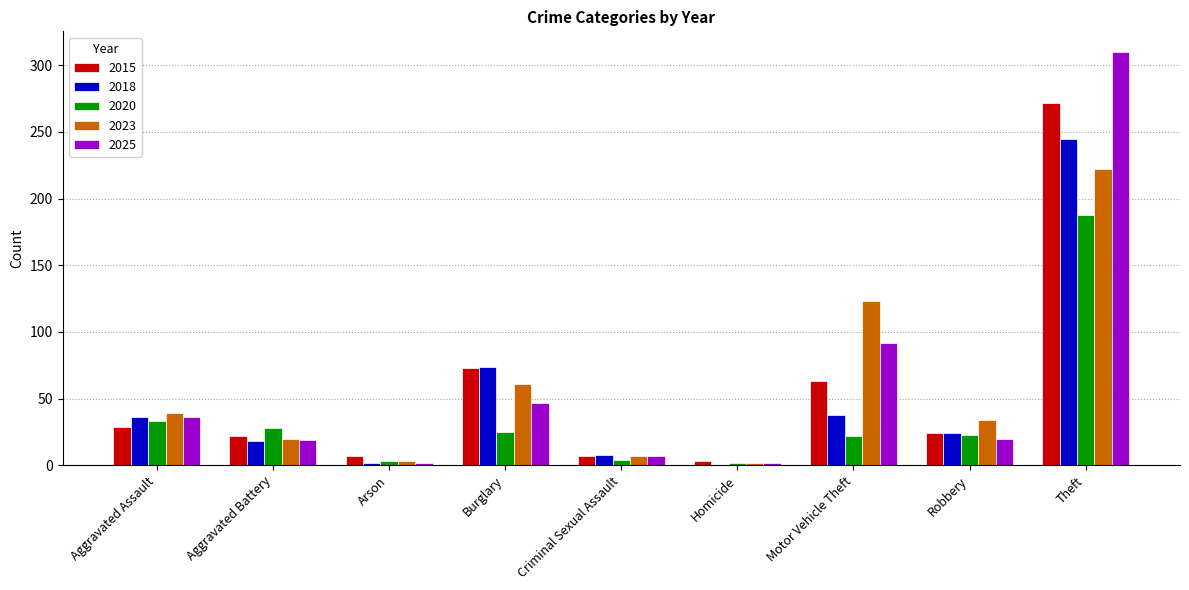

What is the highest value of the 2025 series?

310